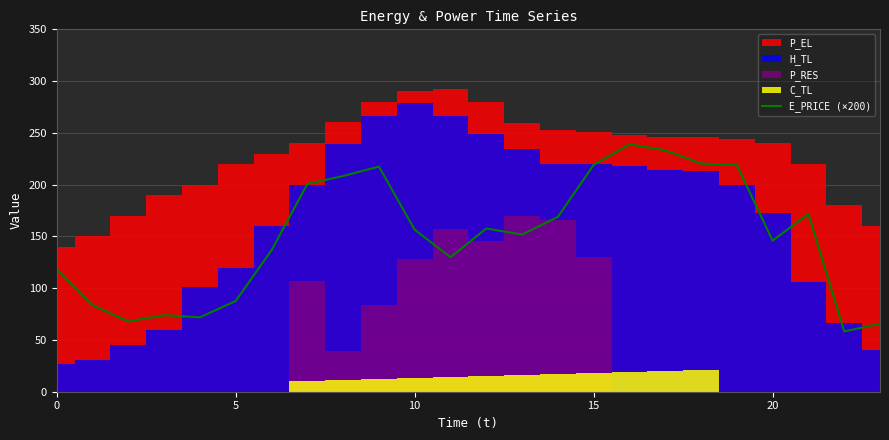

Does the chart display data point markers on the line(s)?

No